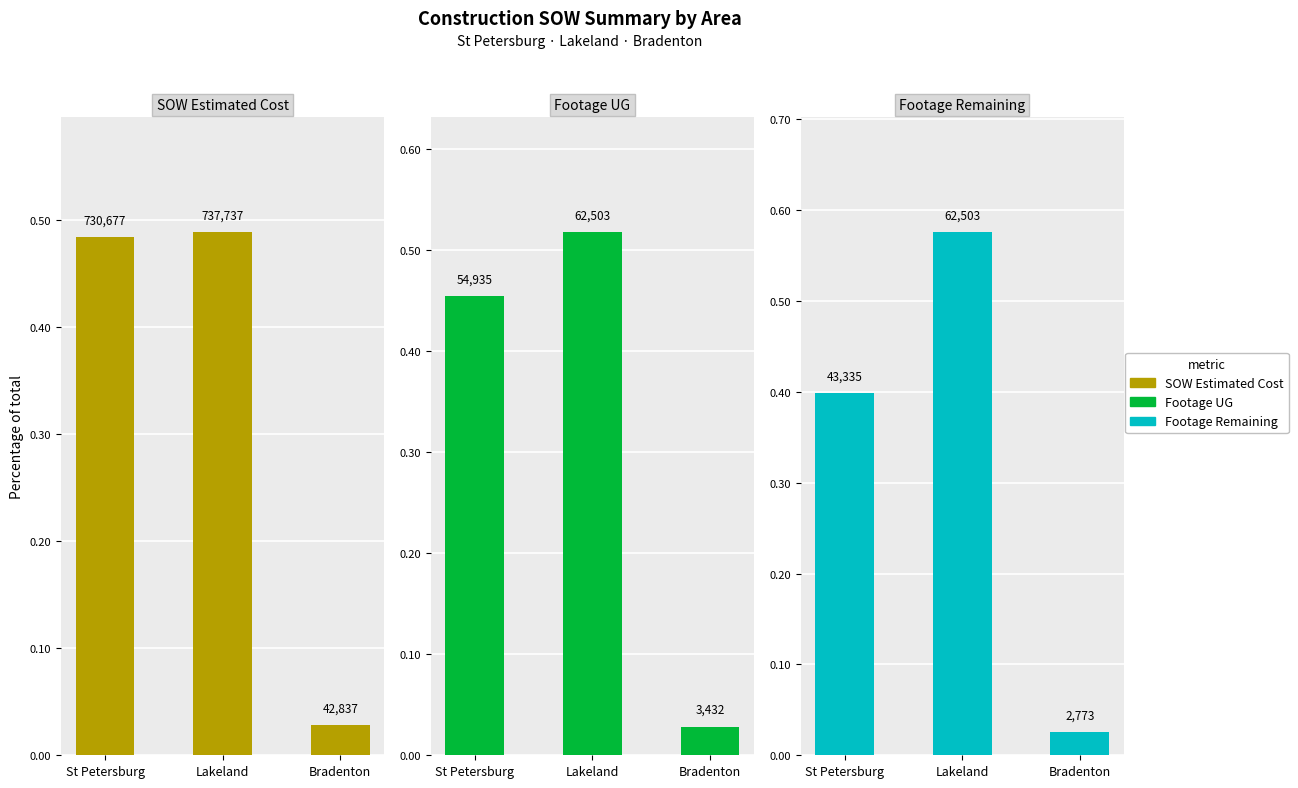

How many data points does each series have?

3